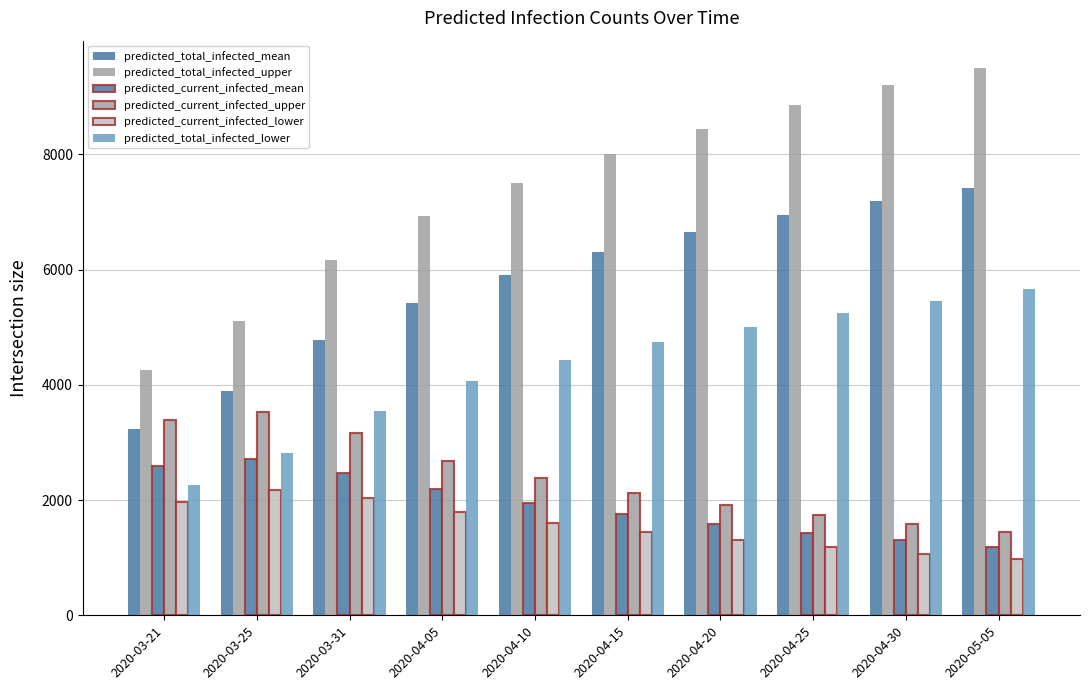

What is the total value across all series at 2020-04-15?

24360